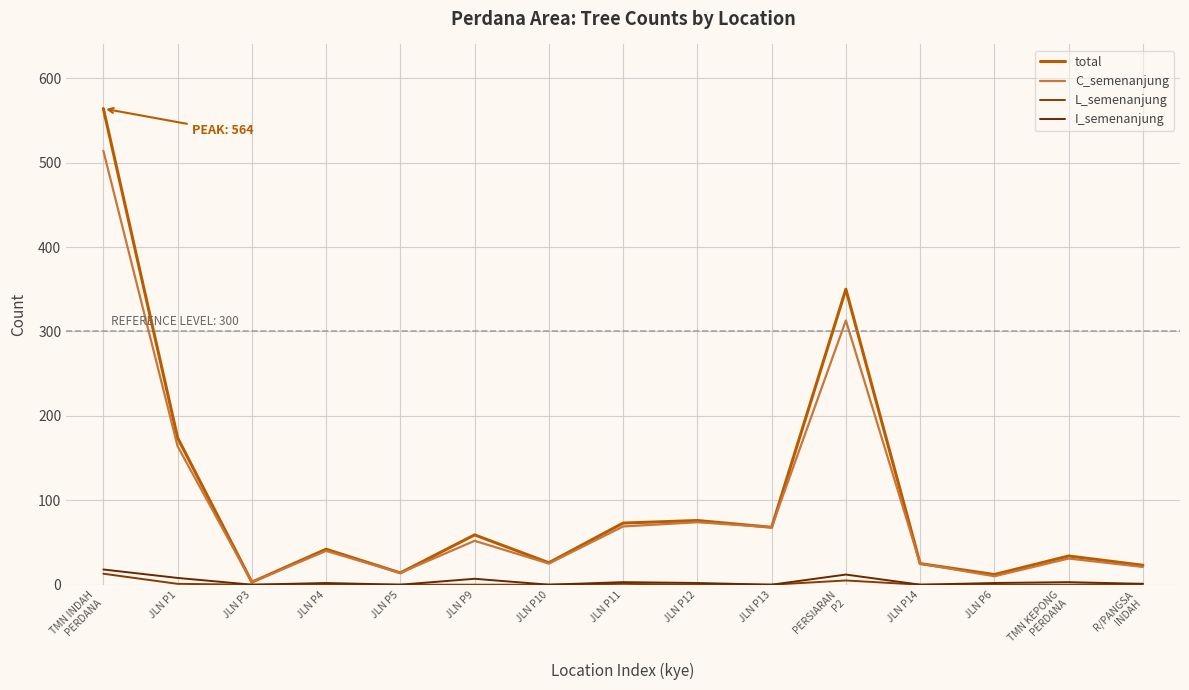

Count the number of data series in this chart.

4